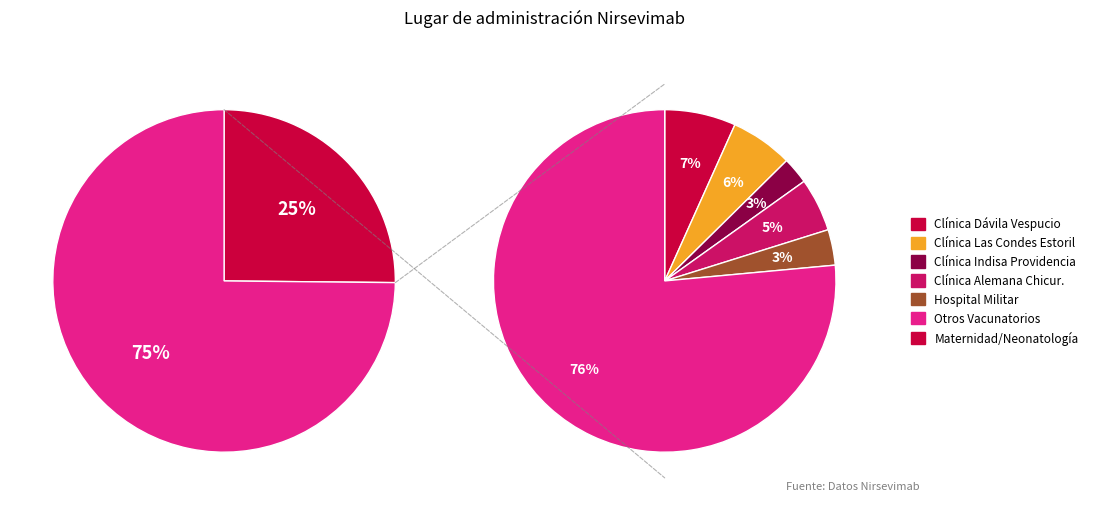

The Maternidad o neonatologia o sala cuna slice represents 17% of the pie. True or false?

False